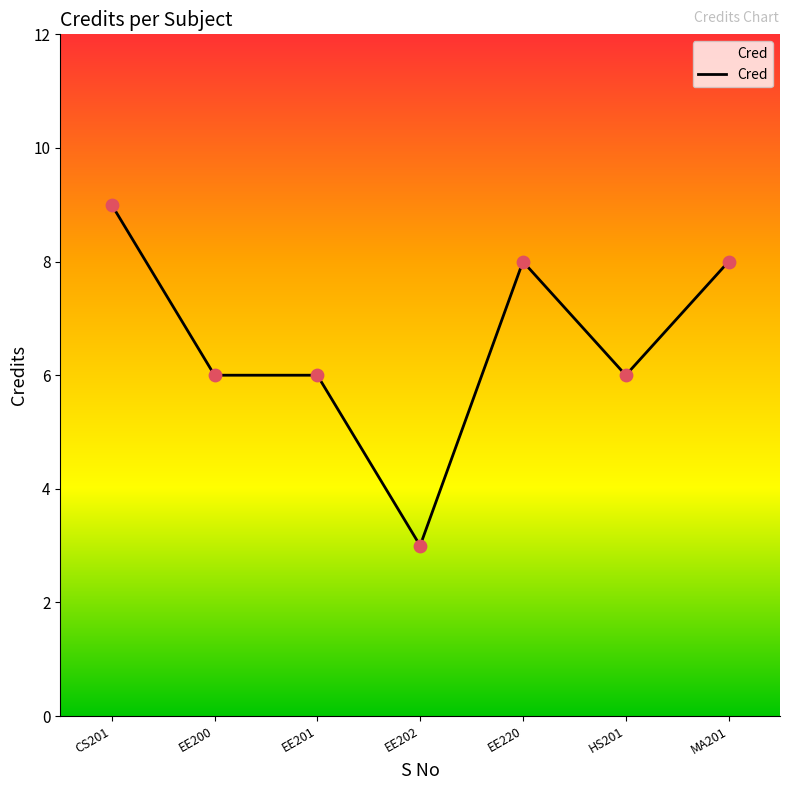

What is the change in value from CS201 to EE200?

-3